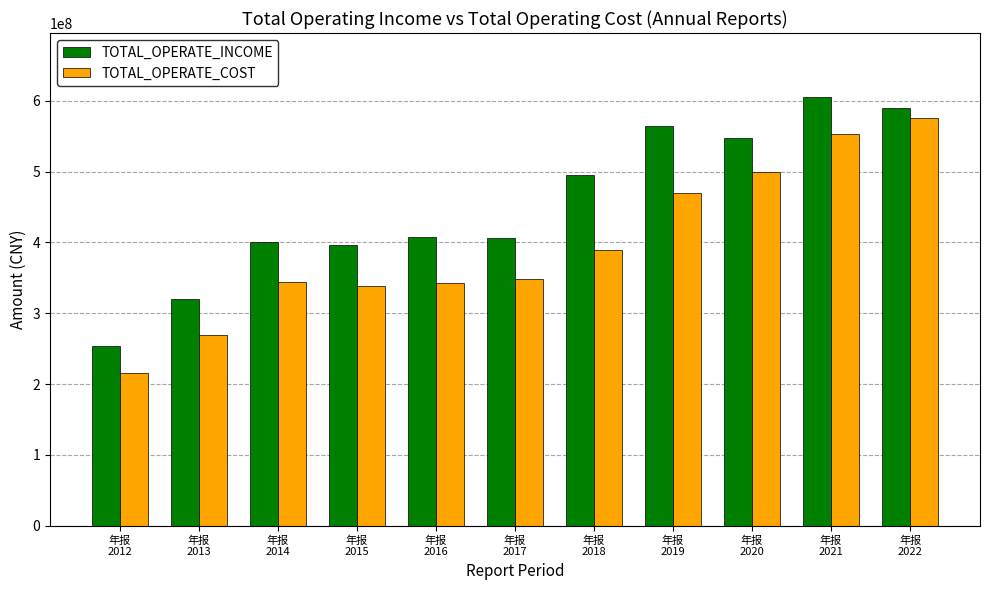

At how many categories does at least one series exceed 367298606?

9